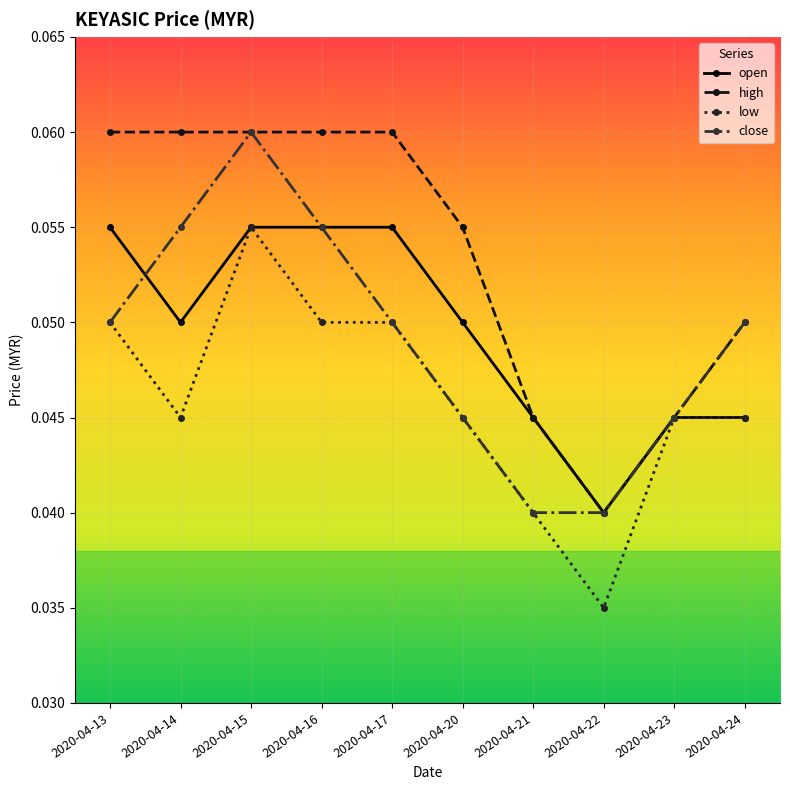

Between 2020-04-20 and 2020-04-23, which series saw the biggest shift?

high